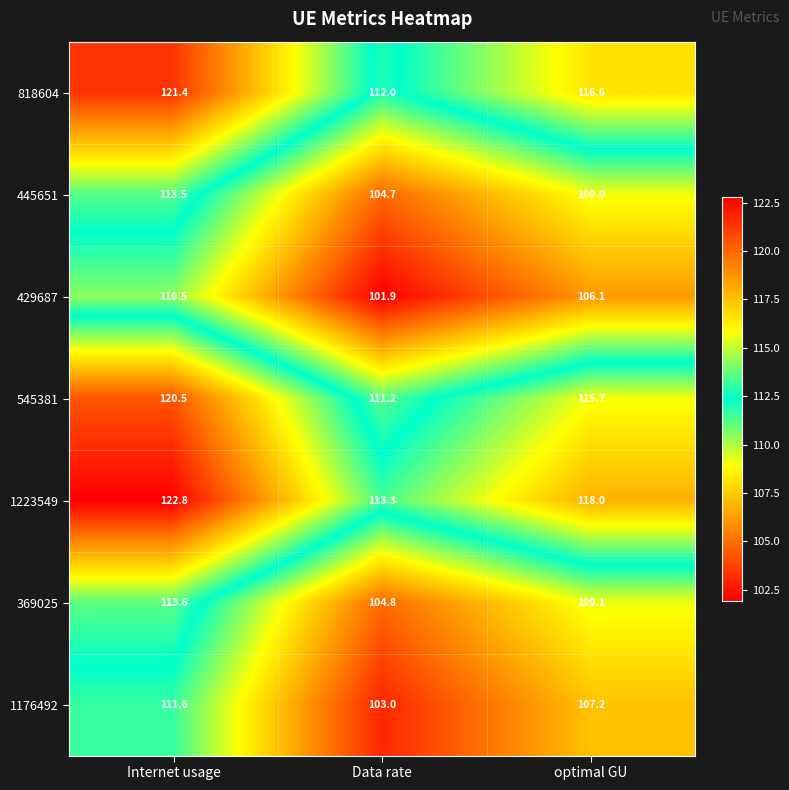

Which category has the highest value across all series?

Internet usage